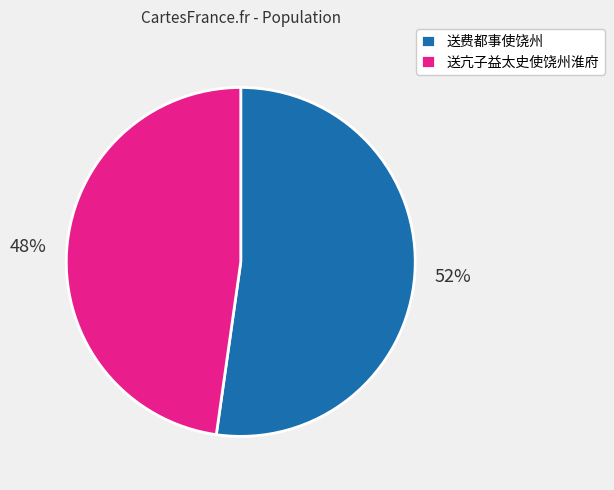

Which category has the biggest portion of the pie?

送费都事使饶州